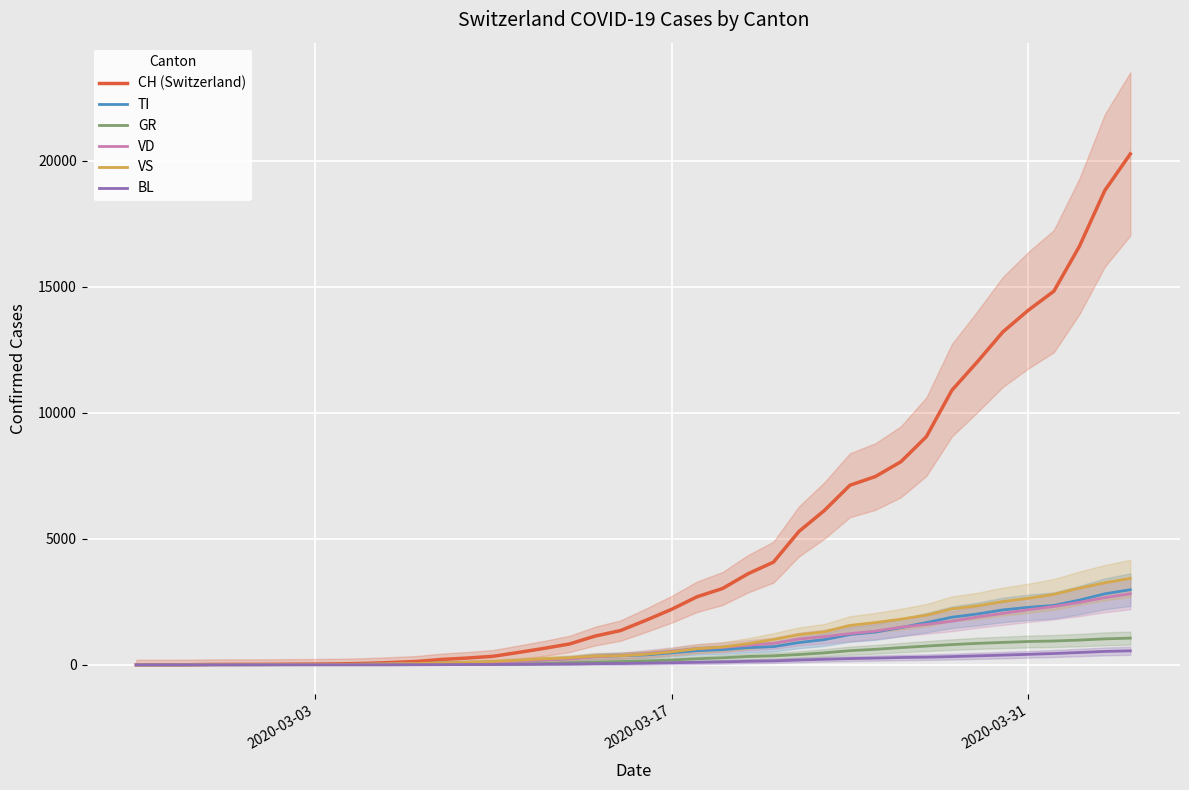

What is the maximum value shown in the chart?

20278